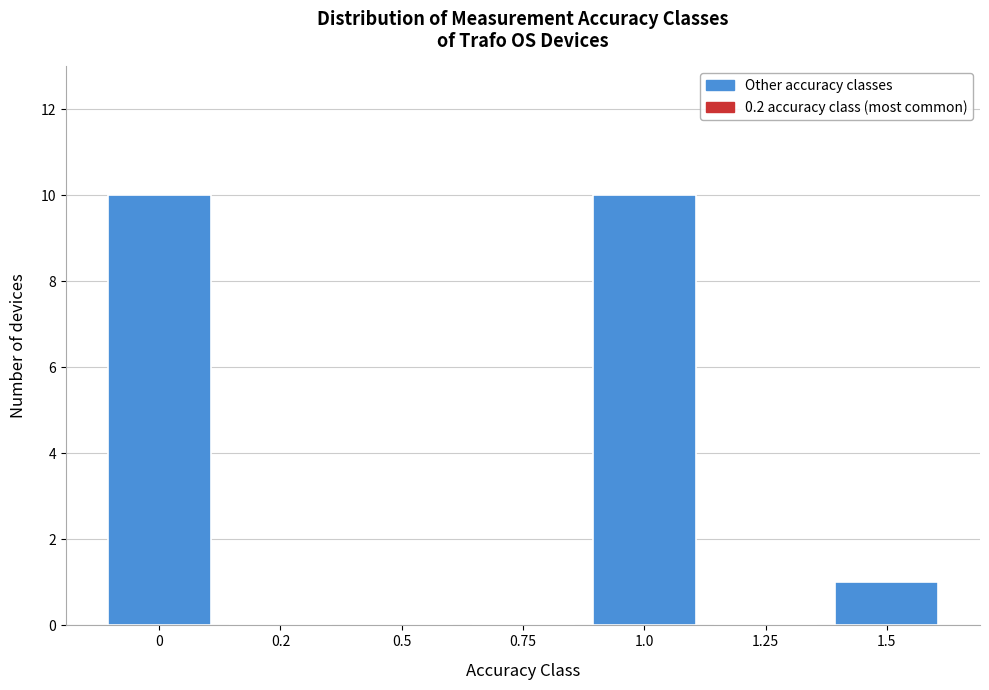

Reading left to right, list all the values displayed in this chart.

0=10	0.2=0	0.5=0	0.75=0	1.0=10	1.25=0	1.5=1